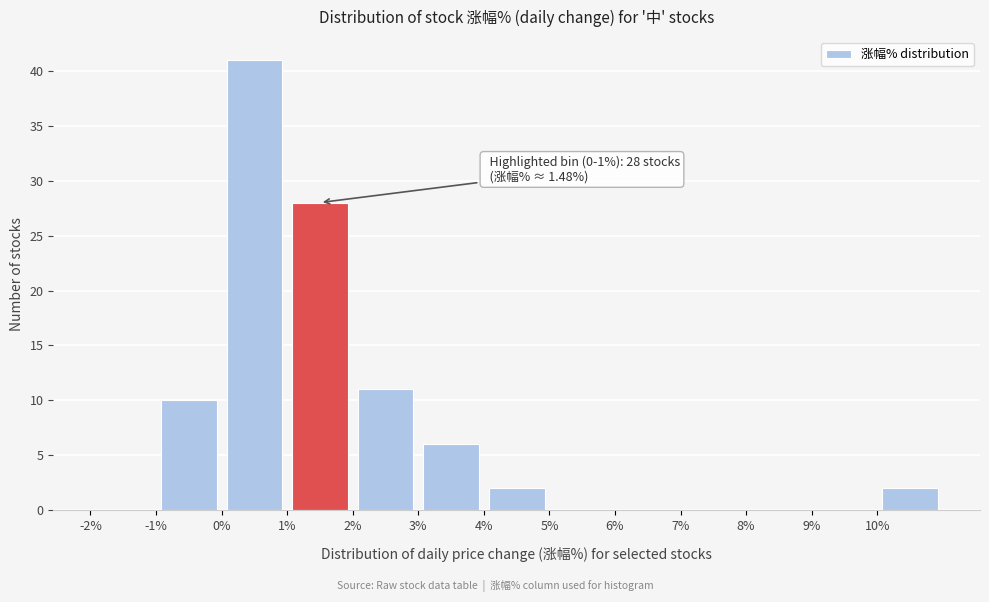

Over which range of the x-axis is the bar tallest?

0 to 1